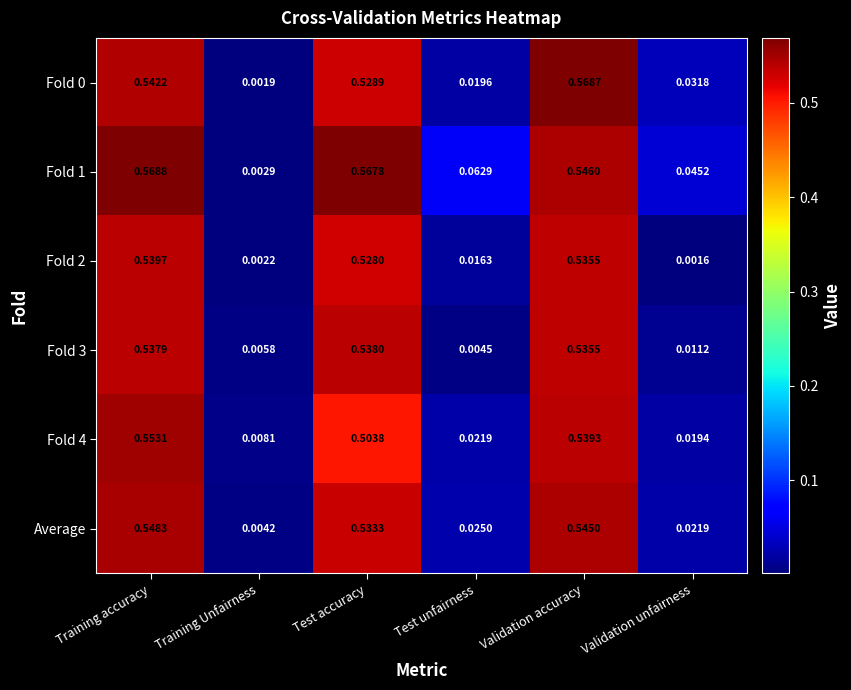

Rank the categories by Average value from highest to lowest.

Training accuracy, Validation accuracy, Test accuracy, Test unfairness, Validation unfairness, Training Unfairness